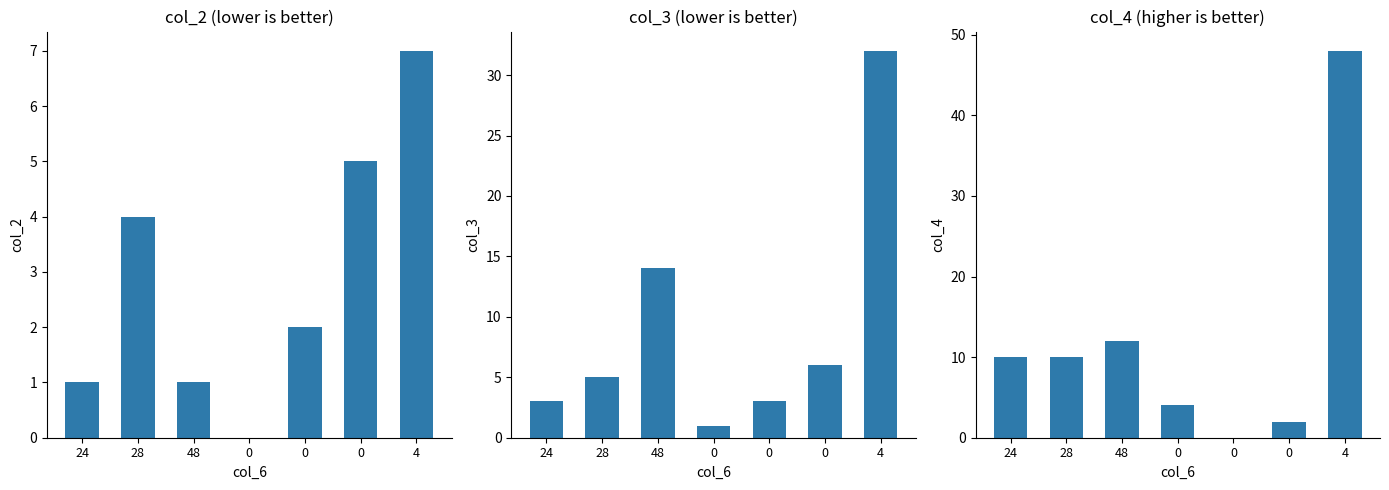

What is the difference between the highest and lowest values at 48?

13